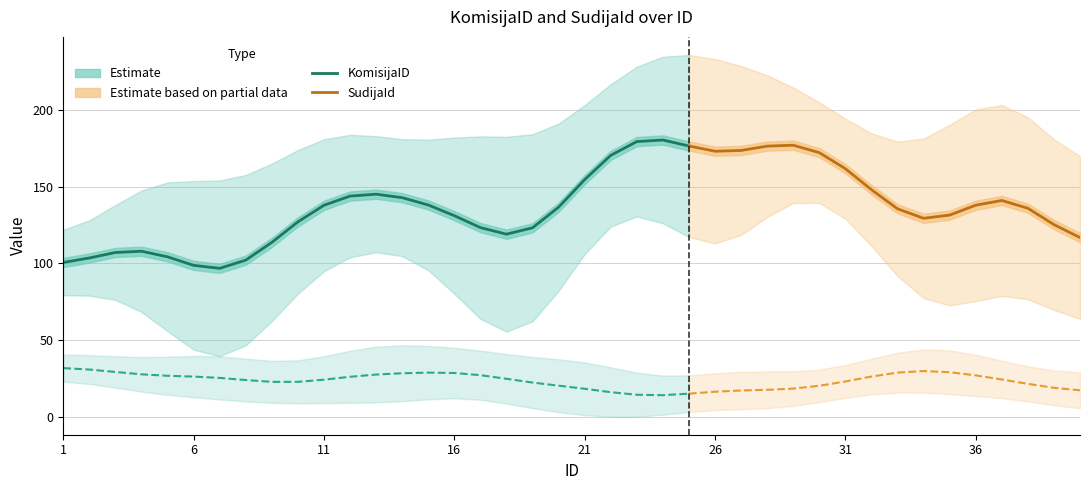

At 36, list the series in order from largest to smallest.

KomisijaID, SudijaId